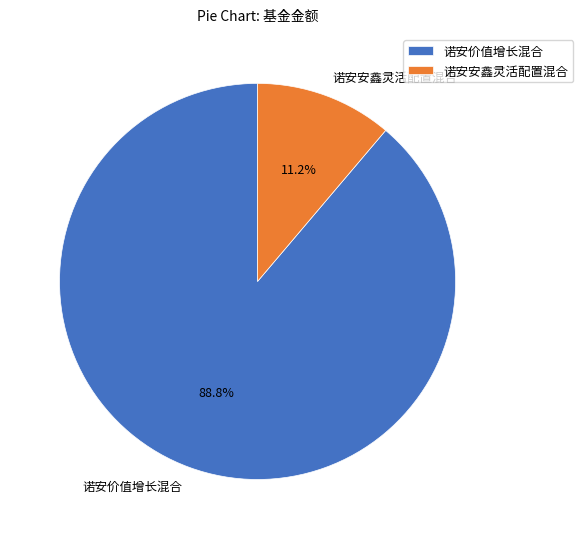

Rank the categories by value from highest to lowest.

诺安价值增长混合, 诺安安鑫灵活配置混合